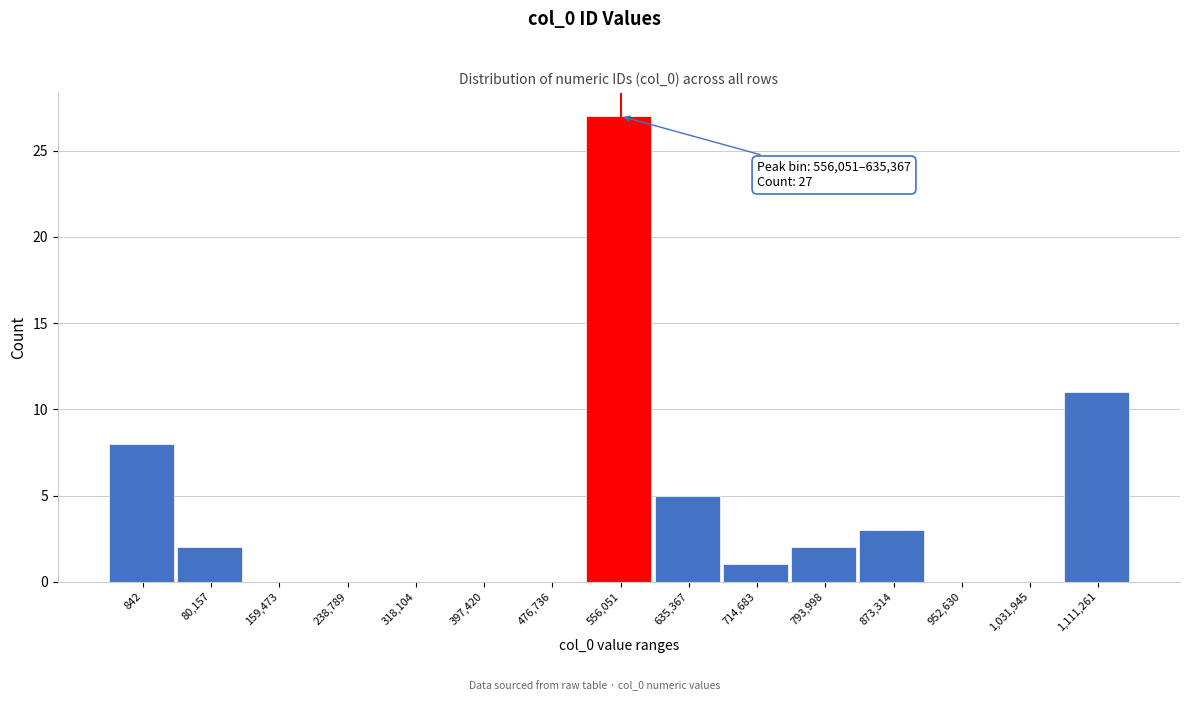

Reading right to left, what are all the values shown in this chart?

1,111,261=11	1,031,945=0	952,630=0	873,314=3	793,998=2	714,683=1	635,367=5	556,051=27	476,736=0	397,420=0	318,104=0	238,789=0	159,473=0	80,157=2	842=8